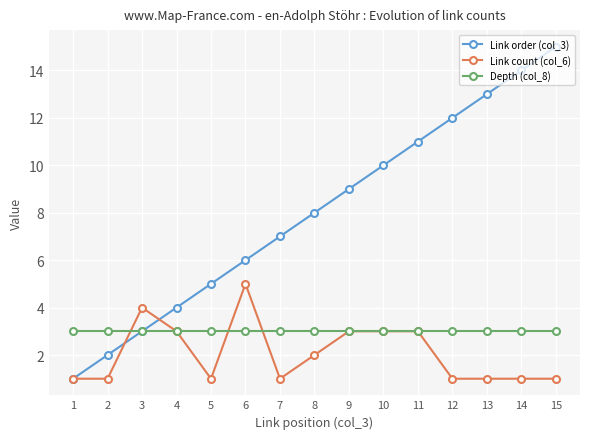

What is the average value of the Link count (col_6) series?

2